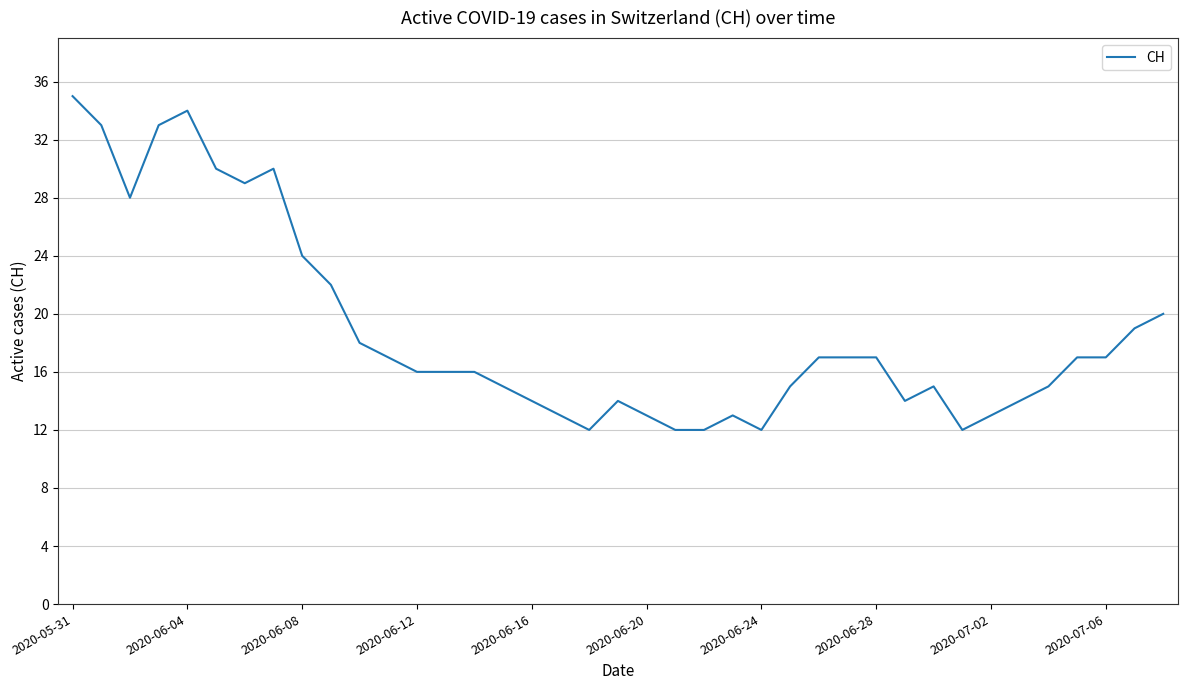

What is the smallest value displayed?

12